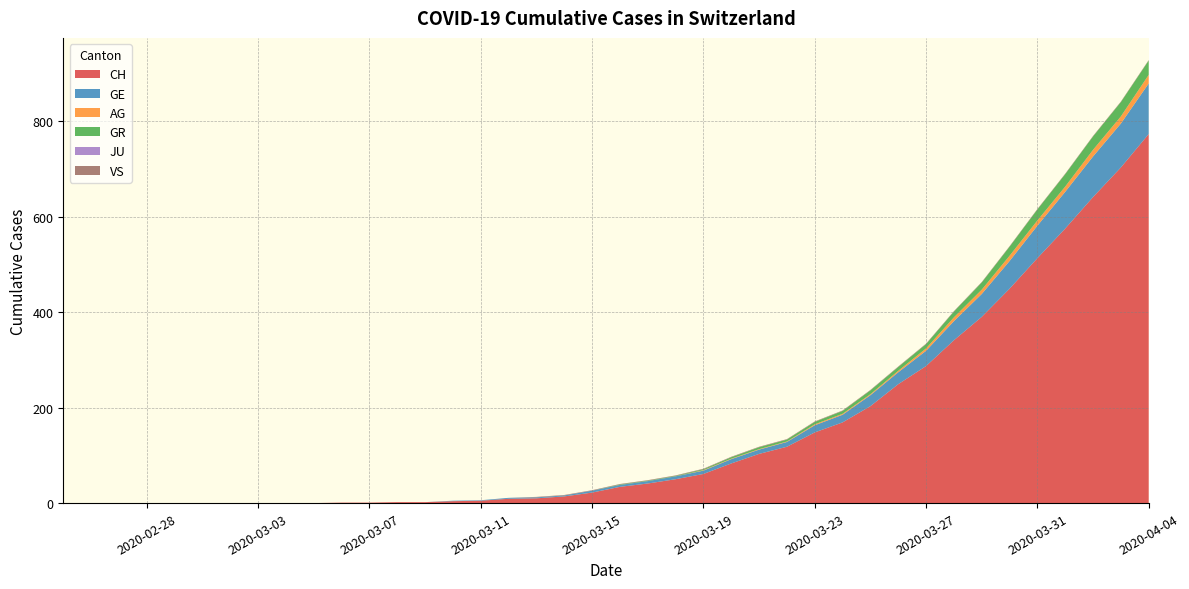

Reading left to right, list all the values displayed in this chart.

CH: 0=0	1=0	2=0	3=0	4=0	5=0	6=0	7=0	8=0	9=0	10=1	11=1	12=2	13=2	14=4	15=5	16=9	17=10	18=14	19=22	20=34	21=41	22=50	23=61	24=83	25=103	26=118	27=148	28=169	29=203	30=249	31=287	32=341	33=390	34=449	35=513	36=575	37=641	38=703	39=773
GE: 0=0	1=0	2=0	3=0	4=0	5=0	6=0	7=0	8=0	9=0	10=0	11=0	12=0	13=0	14=1	15=1	16=2	17=2	18=2	19=4	20=4	21=5	22=6	23=7	24=9	25=9	26=10	27=15	28=16	29=23	30=25	31=32	32=40	33=48	34=58	35=68	36=77	37=85	38=92	39=106
AG: 0=0	1=0	2=0	3=0	4=0	5=0	6=0	7=0	8=0	9=0	10=0	11=0	12=0	13=0	14=0	15=0	16=0	17=0	18=0	19=0	20=0	21=0	22=0	23=1	24=1	25=1	26=1	27=2	28=2	29=2	30=3	31=5	32=8	33=9	34=11	35=11	36=11	37=14	38=15	39=18
GR: 0=0	1=0	2=0	3=0	4=0	5=0	6=0	7=0	8=0	9=0	10=0	11=0	12=0	13=0	14=0	15=0	16=0	17=0	18=0	19=0	20=1	21=1	22=1	23=2	24=3	25=4	26=4	27=5	28=6	29=8	30=8	31=9	32=12	33=15	34=19	35=23	36=26	37=28	38=30	39=30
JU: 0=0	1=0	2=0	3=0	4=0	5=0	6=0	7=0	8=0	9=0	10=0	11=0	12=0	13=0	14=0	15=0	16=0	17=0	18=0	19=0	20=0	21=0	22=0	23=0	24=0	25=0	26=0	27=0	28=0	29=0	30=0	31=0	32=0	33=0	34=0	35=0	36=0	37=0	38=0	39=0
VS: 0=0	1=0	2=0	3=0	4=0	5=0	6=0	7=0	8=0	9=0	10=0	11=0	12=0	13=0	14=0	15=0	16=0	17=1	18=1	19=1	20=1	21=1	22=1	23=1	24=1	25=1	26=1	27=1	28=1	29=1	30=1	31=1	32=1	33=1	34=1	35=1	36=1	37=1	38=1	39=1